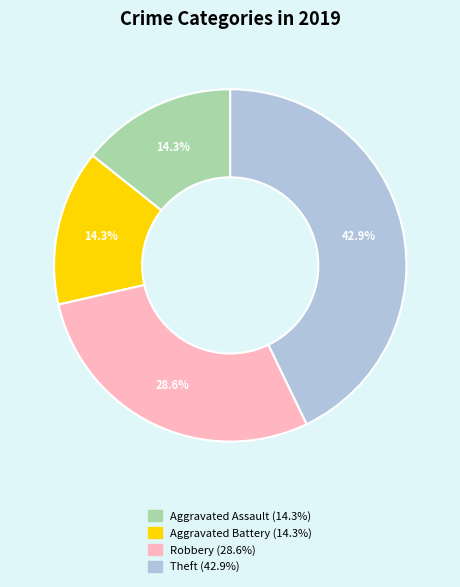

True or false: Aggravated Assault accounts for 5% of the total.

False